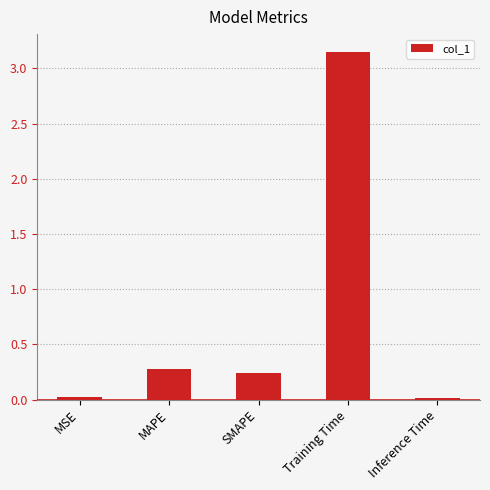

The value at Training Time is 1.0. True or false?

False